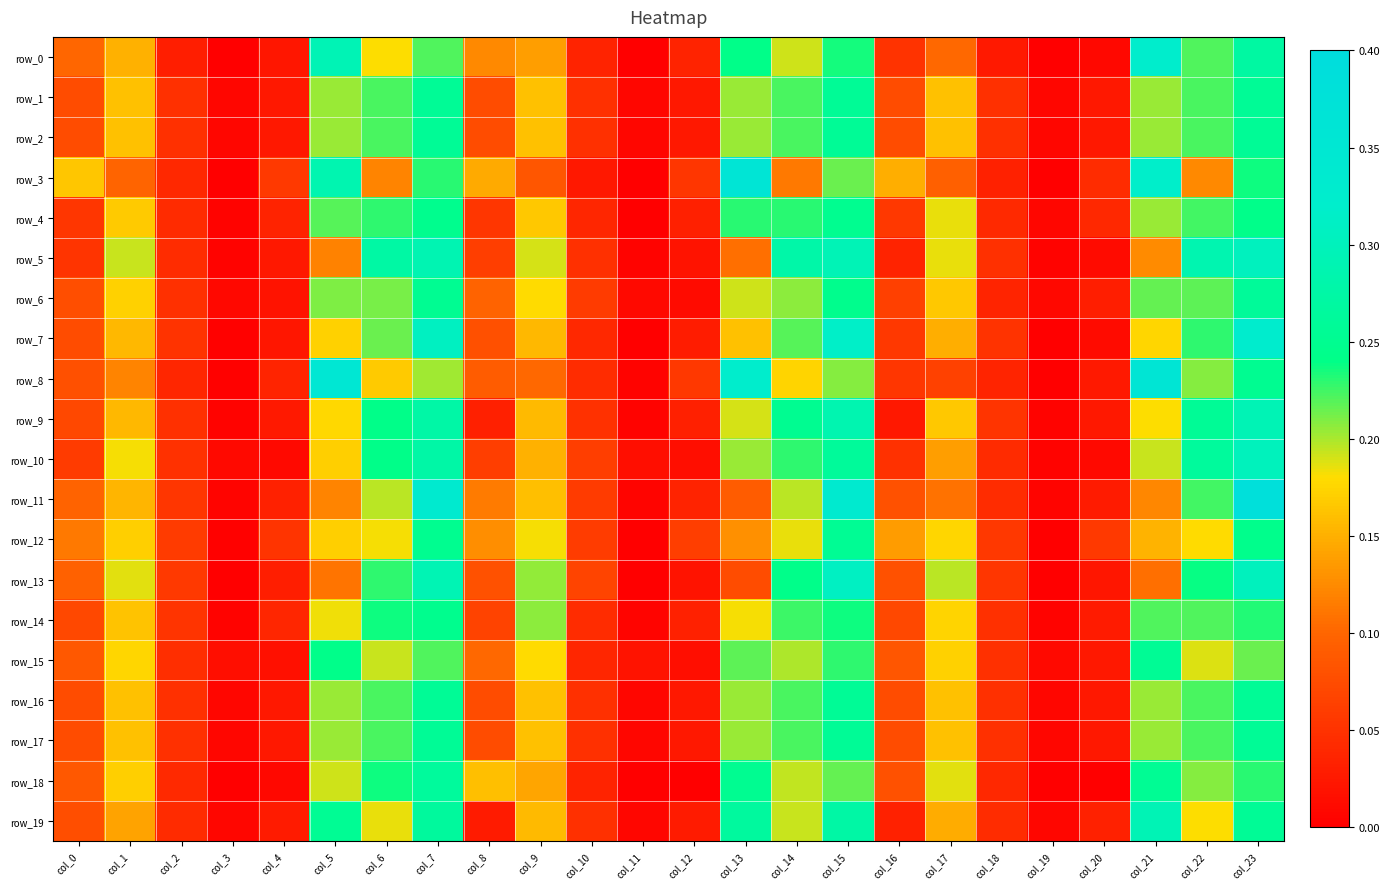

Reading right to left, extract all data points from this chart.

row_0: 0.3	0.2	0.3	0.0	0.0	0.0	0.1	0.1	0.2	0.2	0.2	0.0	0.0	0.0	0.1	0.1	0.2	0.2	0.3	0.0	0.0	0.0	0.2	0.1
row_1: 0.3	0.2	0.2	0.0	0.0	0.0	0.2	0.1	0.3	0.2	0.2	0.0	0.0	0.0	0.2	0.1	0.3	0.2	0.2	0.0	0.0	0.0	0.2	0.1
row_2: 0.3	0.2	0.2	0.0	0.0	0.0	0.2	0.1	0.3	0.2	0.2	0.0	0.0	0.0	0.2	0.1	0.3	0.2	0.2	0.0	0.0	0.0	0.2	0.1
row_3: 0.2	0.1	0.3	0.0	0.0	0.0	0.1	0.1	0.2	0.1	0.4	0.1	0.0	0.0	0.1	0.1	0.2	0.1	0.3	0.1	0.0	0.0	0.1	0.2
row_4: 0.2	0.2	0.2	0.0	0.0	0.0	0.2	0.1	0.2	0.2	0.2	0.0	0.0	0.0	0.2	0.1	0.2	0.2	0.2	0.0	0.0	0.0	0.2	0.1
row_5: 0.3	0.3	0.1	0.0	0.0	0.0	0.2	0.0	0.3	0.3	0.1	0.0	0.0	0.0	0.2	0.1	0.3	0.3	0.1	0.0	0.0	0.0	0.2	0.1
row_6: 0.3	0.2	0.2	0.0	0.0	0.0	0.2	0.1	0.2	0.2	0.2	0.0	0.0	0.1	0.2	0.1	0.3	0.2	0.2	0.0	0.0	0.0	0.2	0.1
row_7: 0.3	0.2	0.2	0.0	0.0	0.1	0.1	0.1	0.3	0.2	0.2	0.0	0.0	0.0	0.2	0.1	0.3	0.2	0.2	0.0	0.0	0.1	0.2	0.1
row_8: 0.3	0.2	0.4	0.0	0.0	0.0	0.1	0.1	0.2	0.2	0.3	0.1	0.0	0.0	0.1	0.1	0.2	0.2	0.4	0.0	0.0	0.0	0.1	0.1
row_9: 0.3	0.3	0.2	0.0	0.0	0.1	0.2	0.0	0.3	0.3	0.2	0.0	0.0	0.0	0.2	0.0	0.3	0.2	0.2	0.0	0.0	0.0	0.2	0.1
row_10: 0.3	0.3	0.2	0.0	0.0	0.0	0.1	0.0	0.3	0.2	0.2	0.0	0.0	0.1	0.2	0.1	0.3	0.2	0.2	0.0	0.0	0.0	0.2	0.1
row_11: 0.4	0.2	0.1	0.0	0.0	0.0	0.1	0.1	0.3	0.2	0.1	0.0	0.0	0.1	0.2	0.1	0.3	0.2	0.1	0.0	0.0	0.1	0.2	0.1
row_12: 0.2	0.2	0.2	0.1	0.0	0.1	0.2	0.1	0.3	0.2	0.1	0.1	0.0	0.1	0.2	0.1	0.2	0.2	0.2	0.1	0.0	0.1	0.2	0.1
row_13: 0.3	0.2	0.1	0.0	0.0	0.1	0.2	0.1	0.3	0.2	0.1	0.0	0.0	0.1	0.2	0.1	0.3	0.2	0.1	0.0	0.0	0.1	0.2	0.1
row_14: 0.2	0.2	0.2	0.0	0.0	0.0	0.2	0.1	0.2	0.2	0.2	0.0	0.0	0.0	0.2	0.1	0.2	0.2	0.2	0.0	0.0	0.1	0.2	0.1
row_15: 0.2	0.2	0.3	0.0	0.0	0.0	0.2	0.1	0.2	0.2	0.2	0.0	0.0	0.0	0.2	0.1	0.2	0.2	0.2	0.0	0.0	0.0	0.2	0.1
row_16: 0.3	0.2	0.2	0.0	0.0	0.0	0.2	0.1	0.3	0.2	0.2	0.0	0.0	0.0	0.2	0.1	0.3	0.2	0.2	0.0	0.0	0.0	0.2	0.1
row_17: 0.3	0.2	0.2	0.0	0.0	0.0	0.2	0.1	0.3	0.2	0.2	0.0	0.0	0.0	0.2	0.1	0.3	0.2	0.2	0.0	0.0	0.0	0.2	0.1
row_18: 0.2	0.2	0.3	0.0	0.0	0.0	0.2	0.1	0.2	0.2	0.2	0.0	0.0	0.0	0.1	0.2	0.3	0.2	0.2	0.0	0.0	0.0	0.2	0.1
row_19: 0.3	0.2	0.3	0.0	0.0	0.0	0.1	0.0	0.3	0.2	0.3	0.0	0.0	0.0	0.2	0.0	0.3	0.2	0.3	0.0	0.0	0.0	0.1	0.1